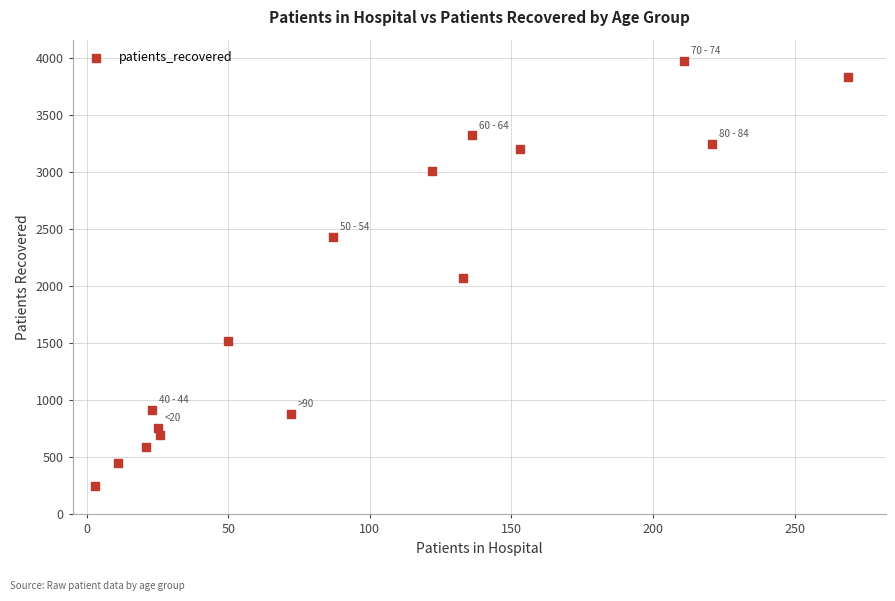

What is the range of Y values (max minus min)?

3725